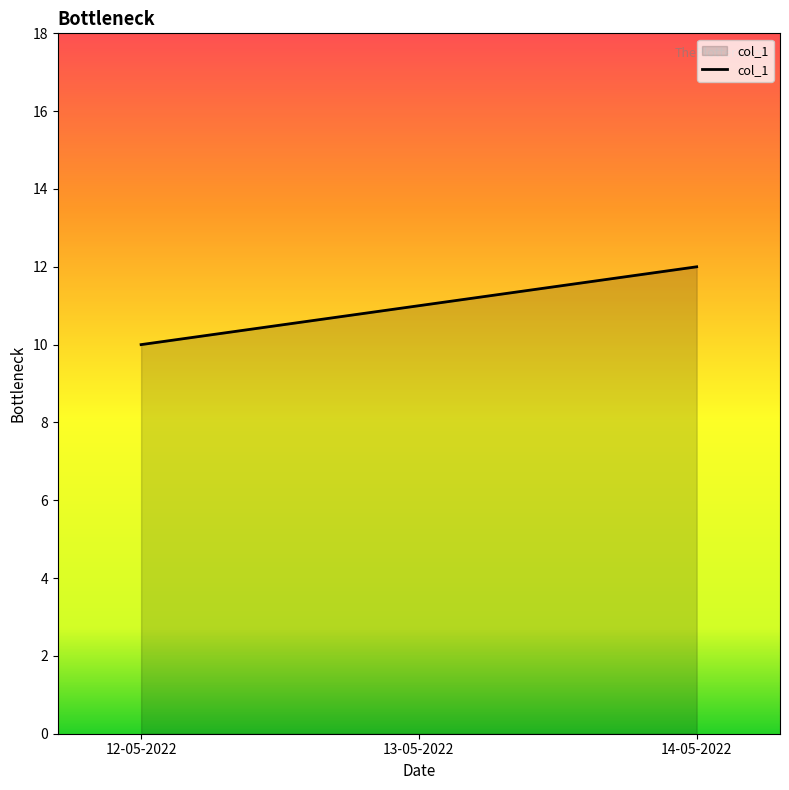

Reading left to right, what are all the values shown in this chart?

10	11	12